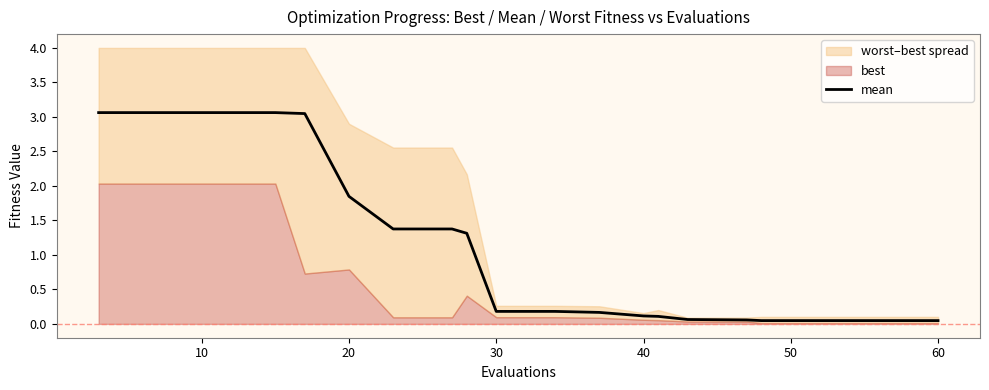

The mean series shows 3.0 at 20. True or false?

False